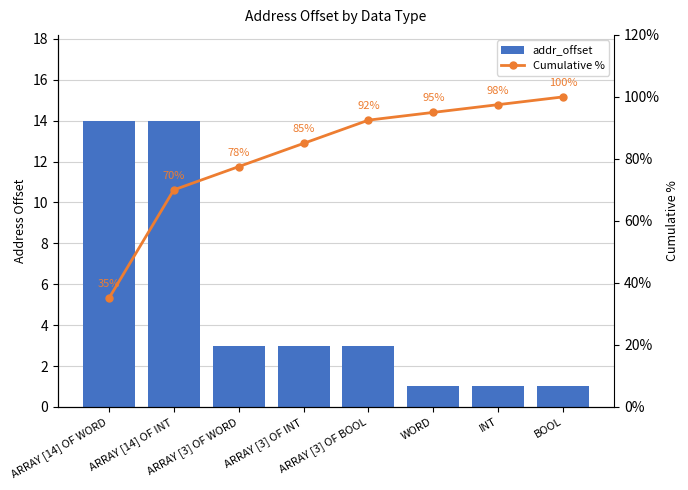

What position from the left is ARRAY [14] OF INT?

2